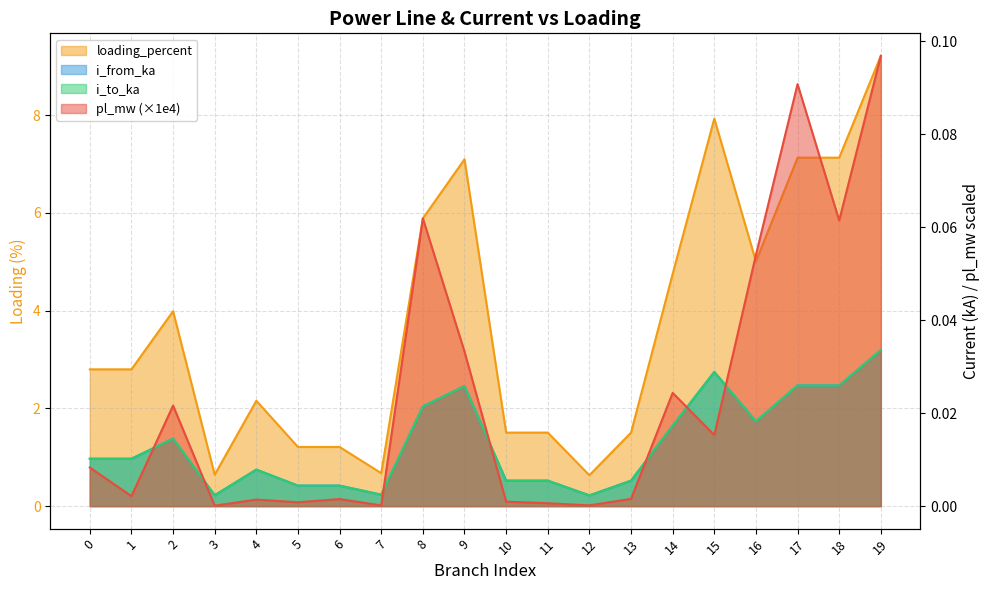

Where is the first local minimum for i_from_ka?

1